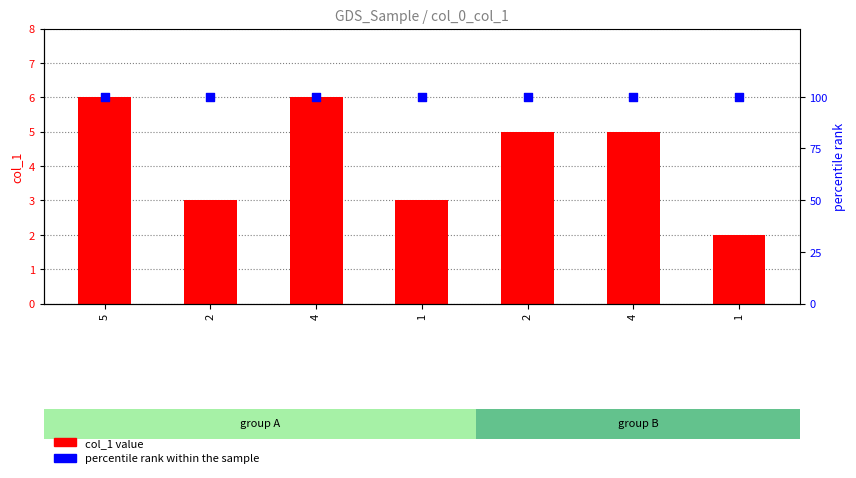

Which series has the largest Y range (max minus min)?

col_1